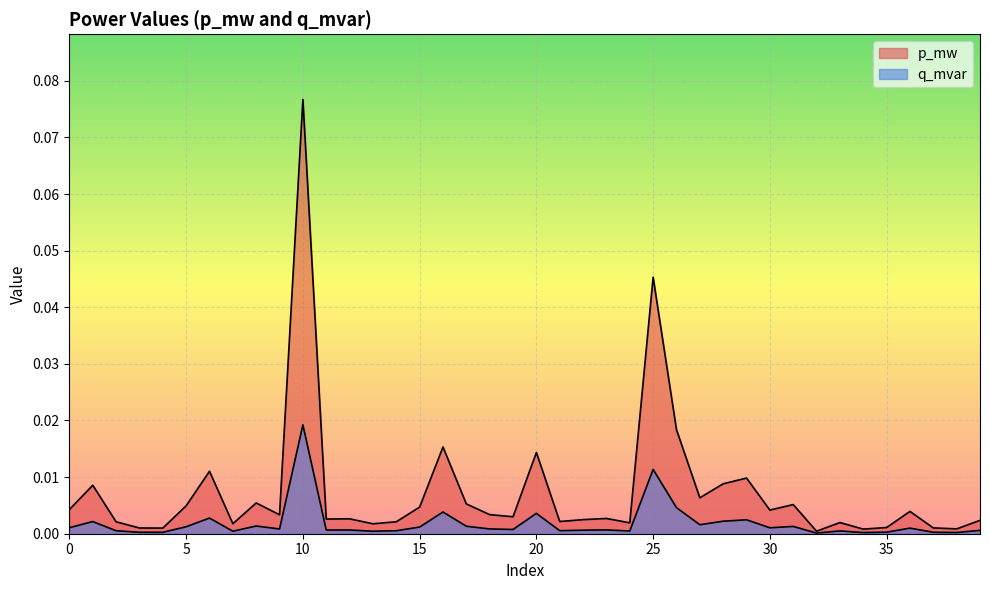

What are all the series names shown in the legend?

p_mw, q_mvar